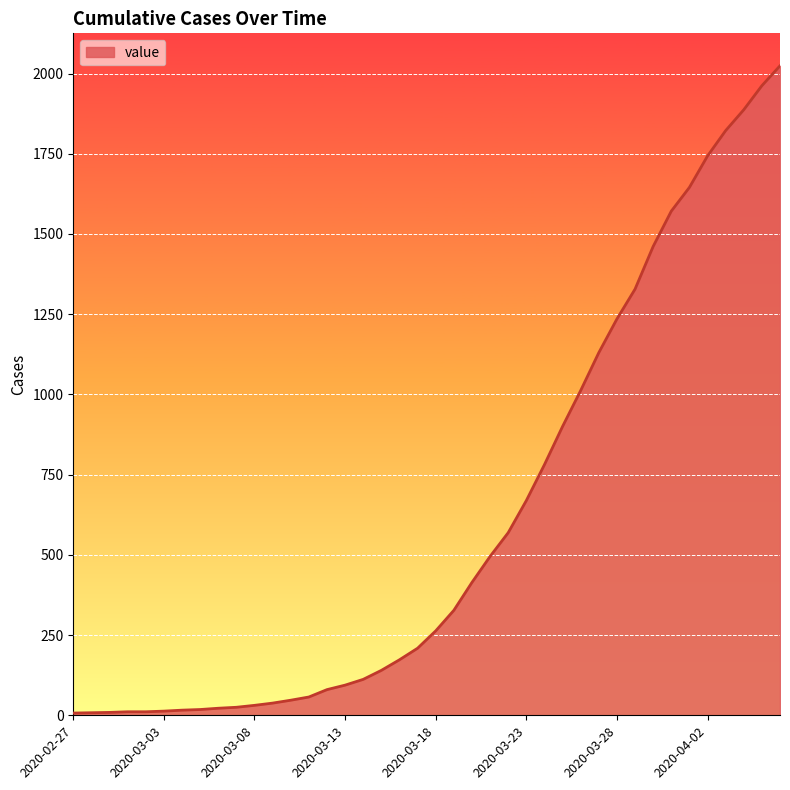

What is the difference between the maximum and minimum values?

2017